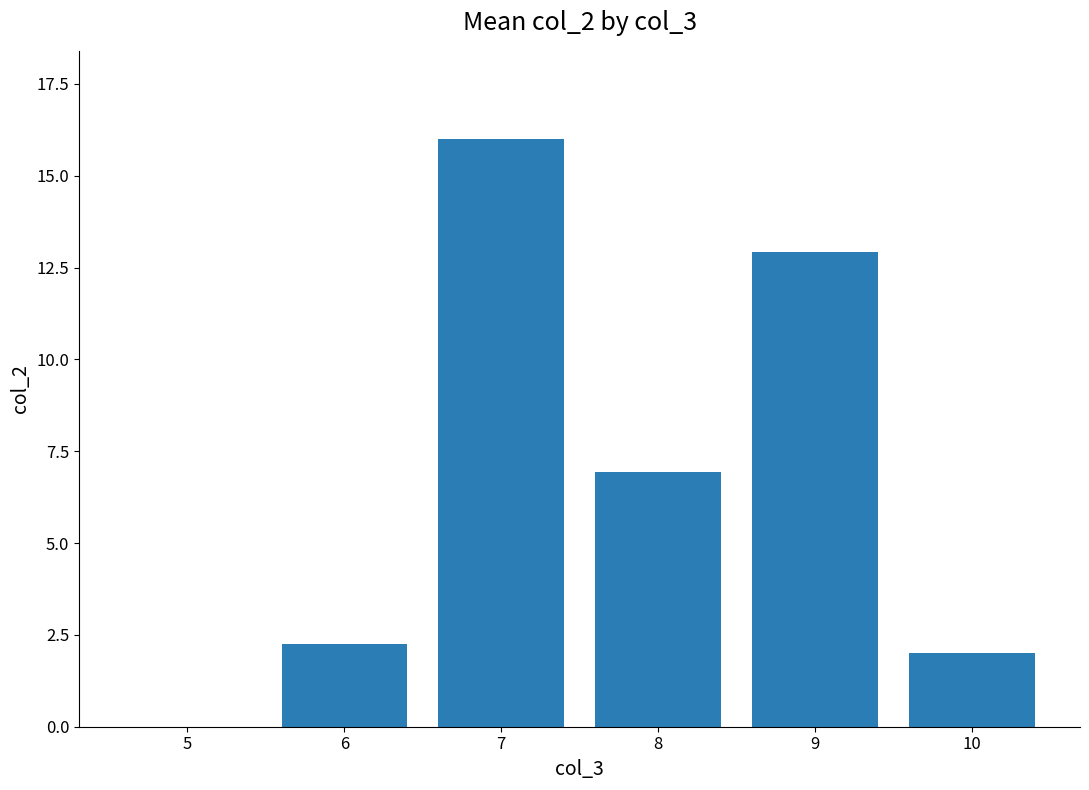

The chart shows a value of 8.4 at 5. True or false?

False